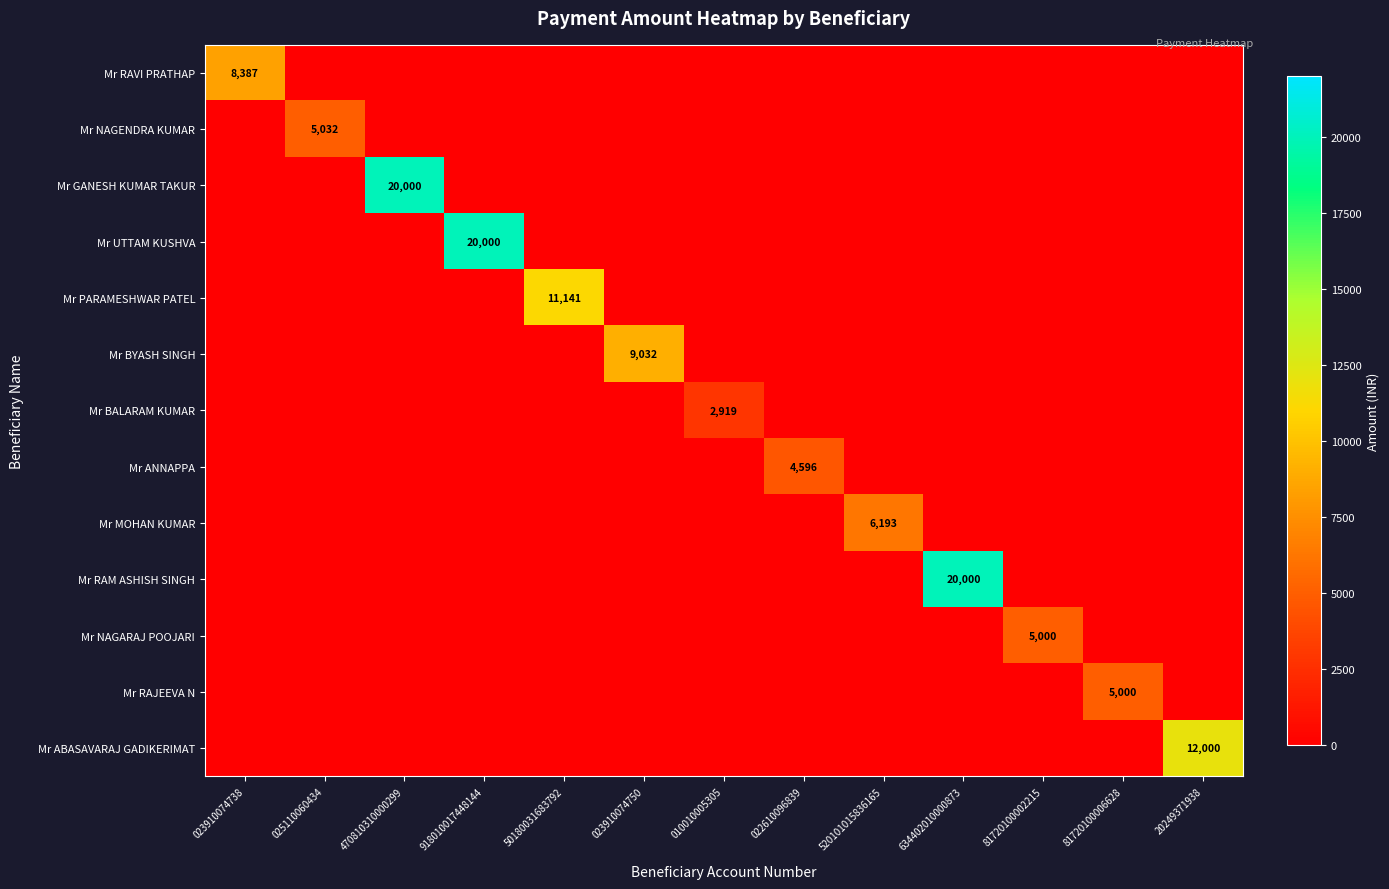

True or false: Mr GANESH KUMAR TAKUR has a value of 20000 at 470810310000299.

True